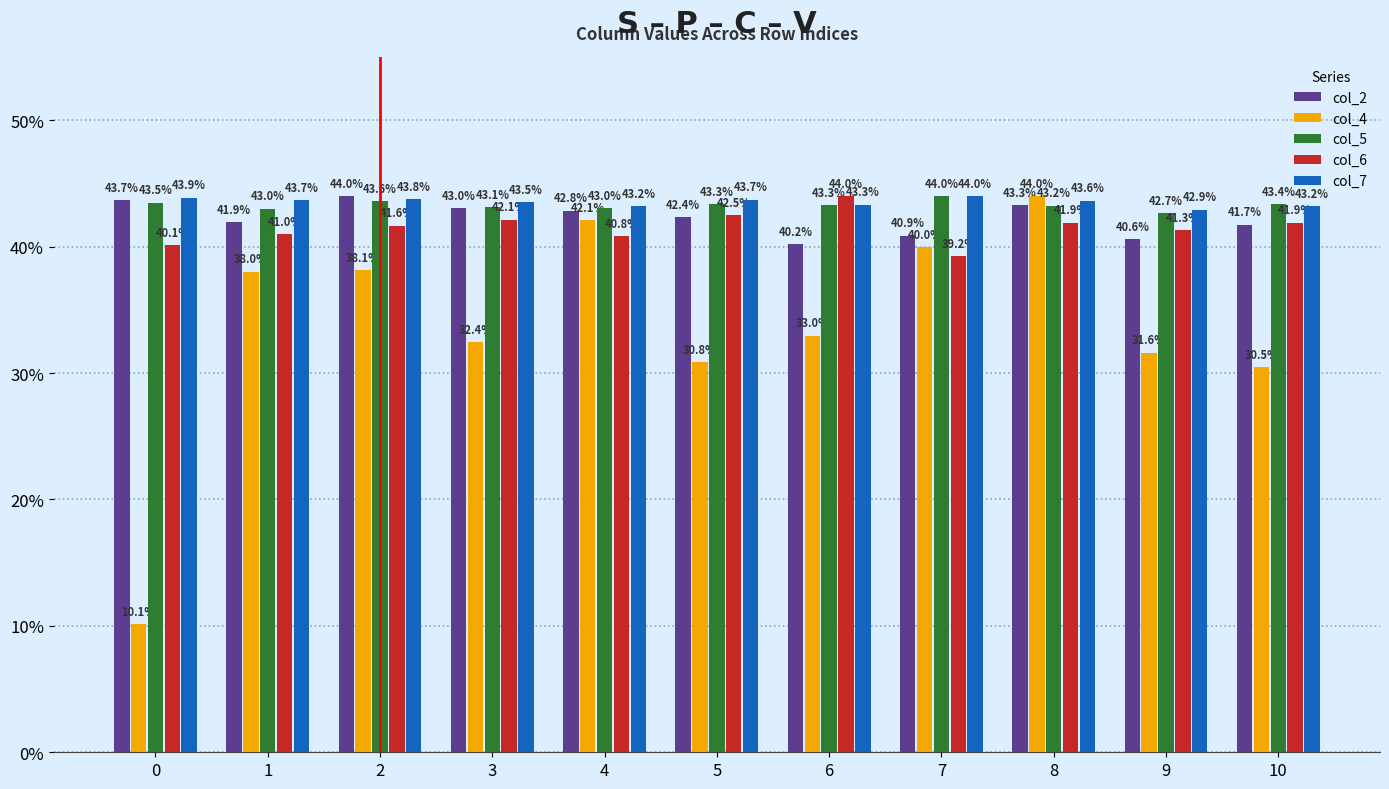

What is the difference between the col_2 values at 3 and 4?

0.2